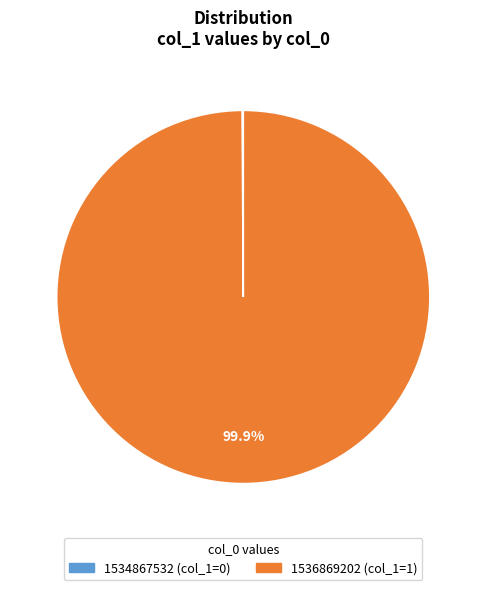

Which category accounts for the majority?

1536869202